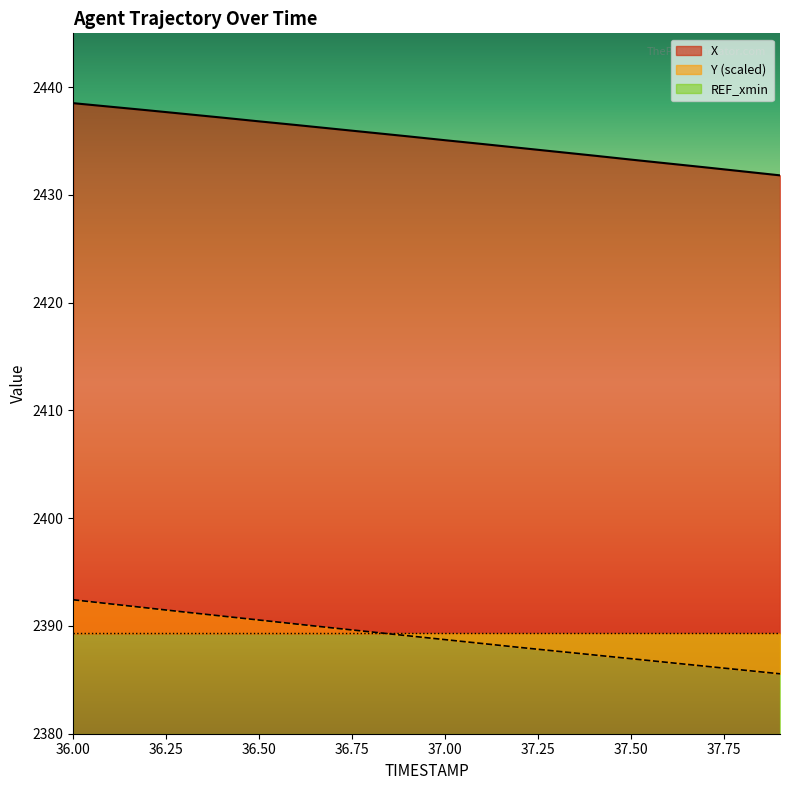

The value of X at 36.3 is 2437.5. True or false?

True